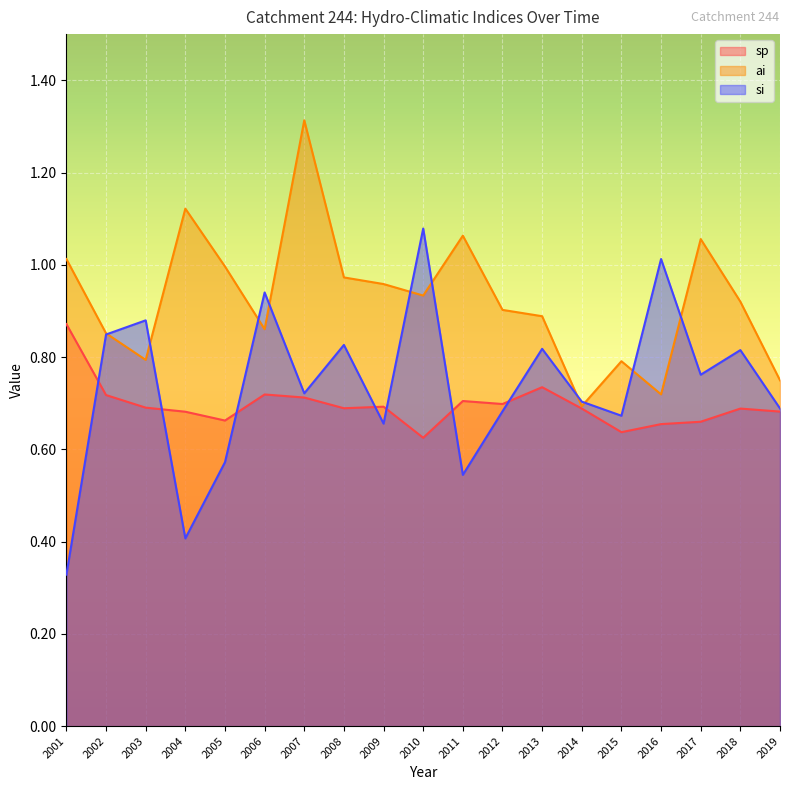

What is the total value across all series at 2016?

2.4